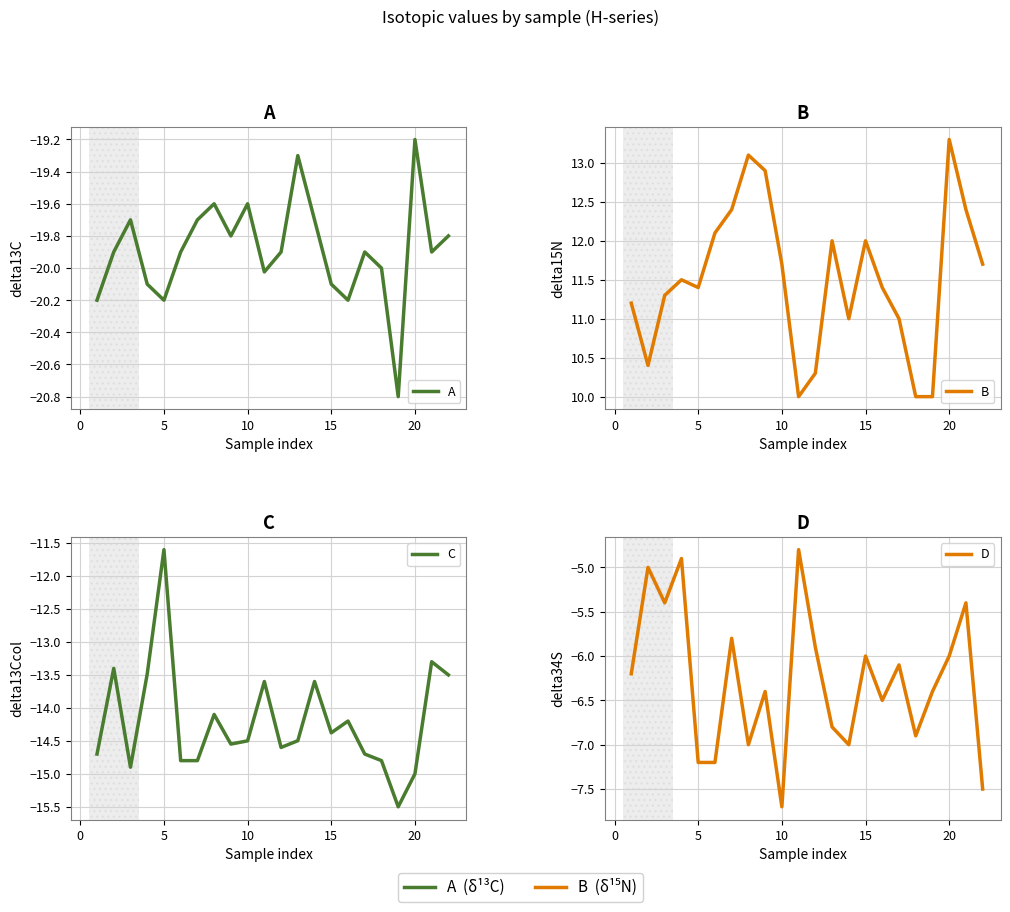

True or false: B and D cross at least once.

False